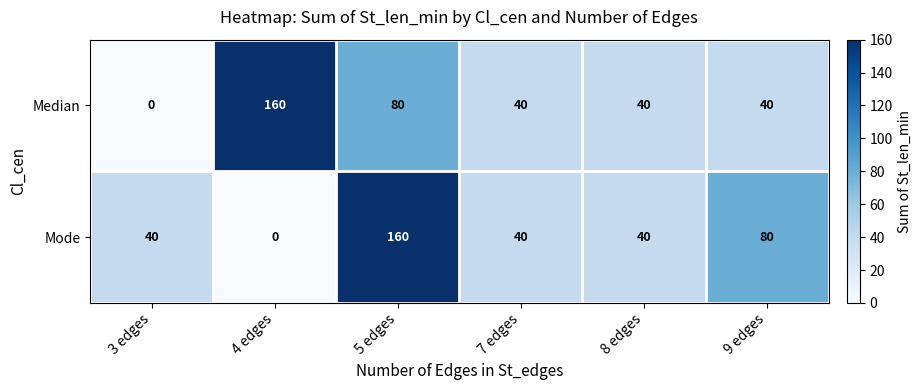

How many positive values does the Mode series have?

5